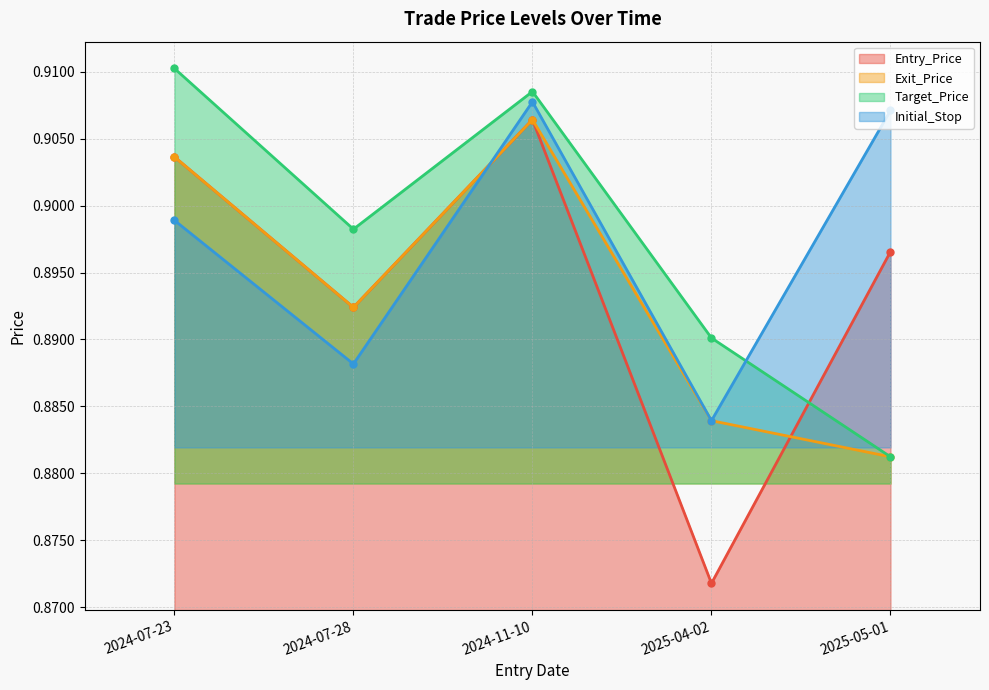

What is the maximum value for Exit_Price?

0.9